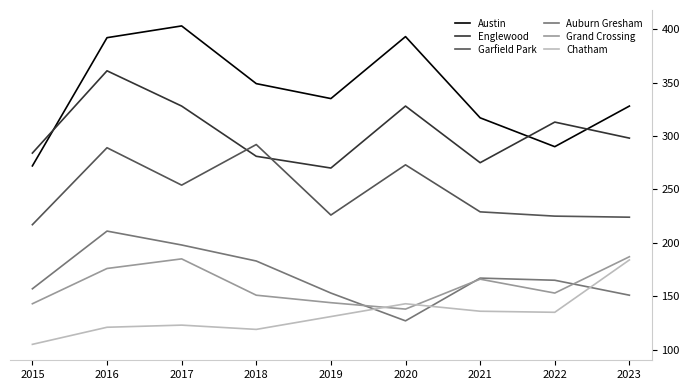

At which label does Grand Crossing first exceed 153?

2016